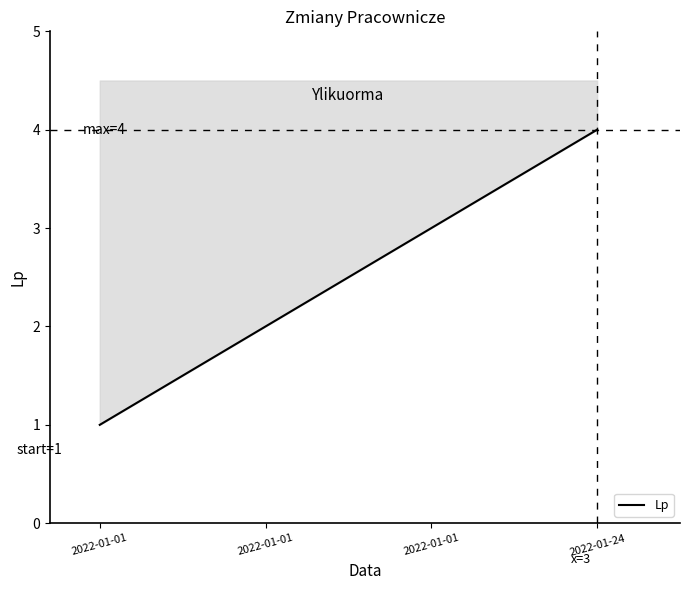

Is this an area chart (filled region under the line)?

No